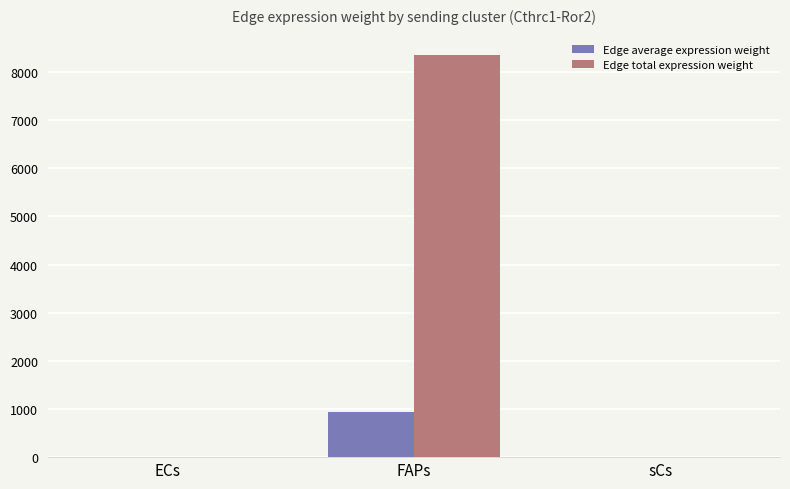

Which series has the largest total across all categories?

Edge total expression weight